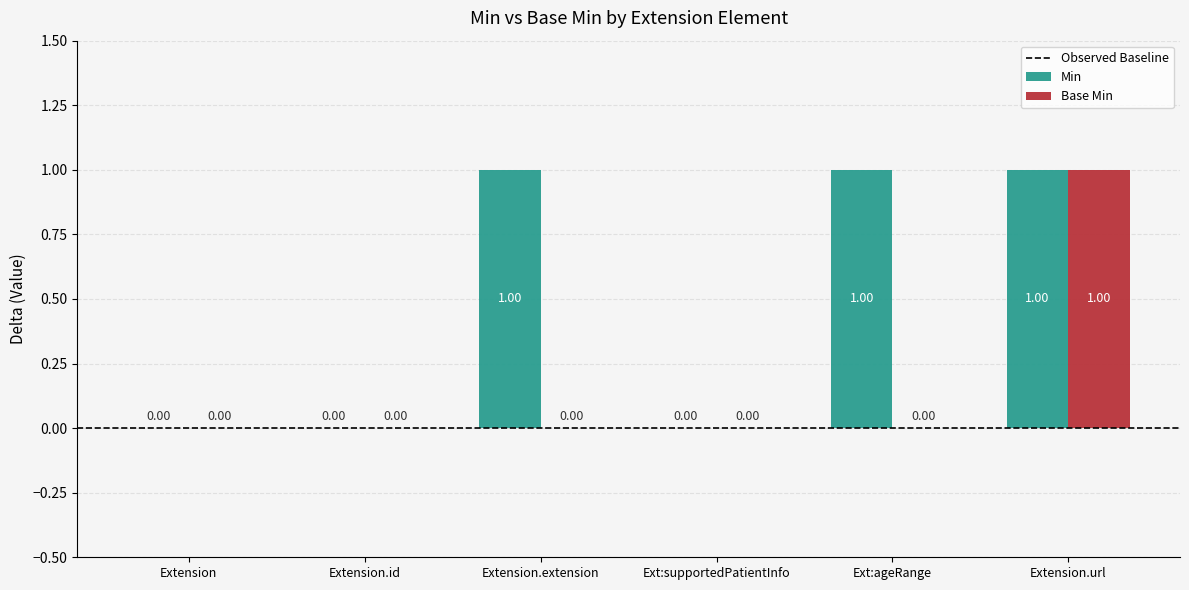

What is the sum of all Min values?

3